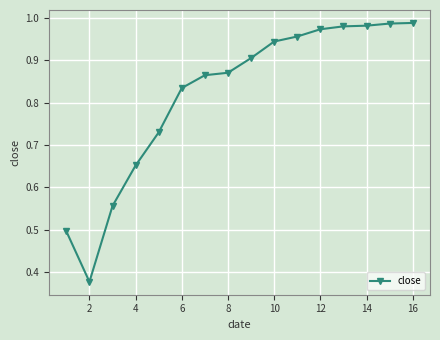

What is the difference between the maximum and second lowest values?

0.5